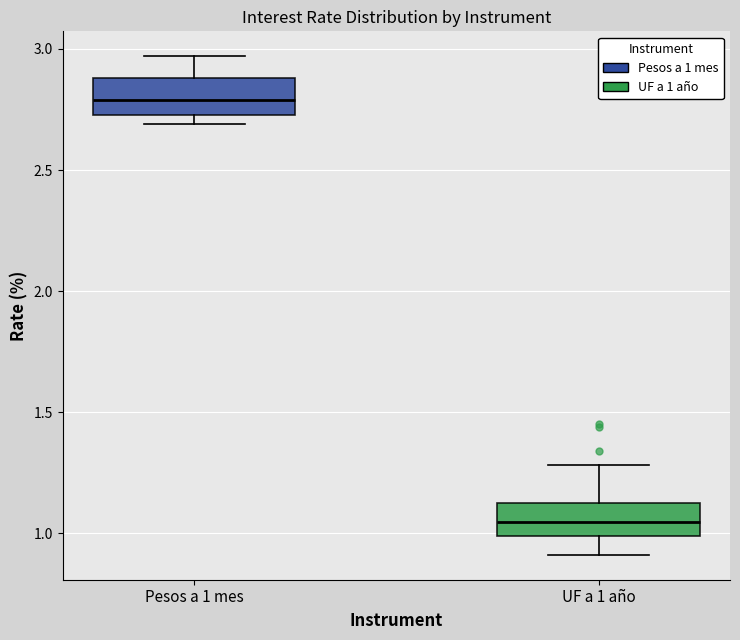

Which box has the lowest median line?

UF a 1 año